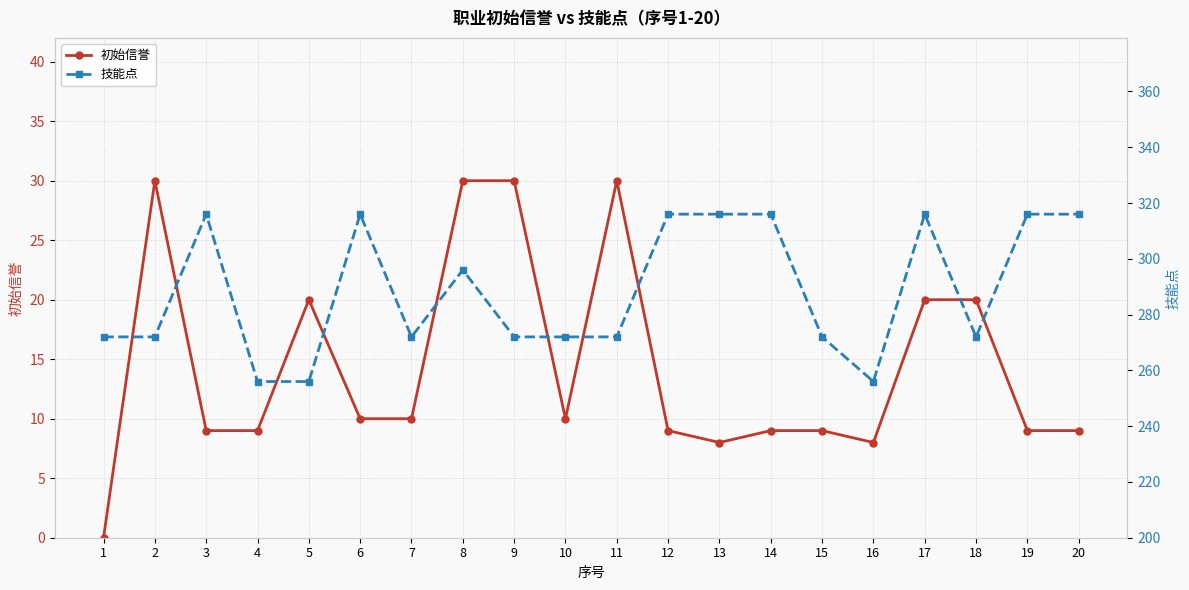

True or false: 初始信誉 and 技能点 cross at least once.

False